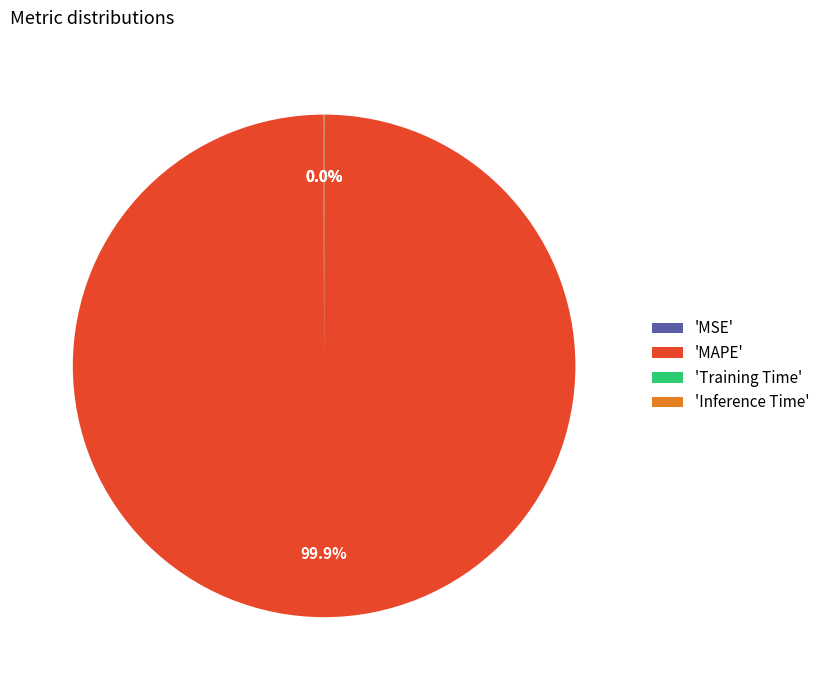

What is the largest slice in the pie chart?

'MAPE'